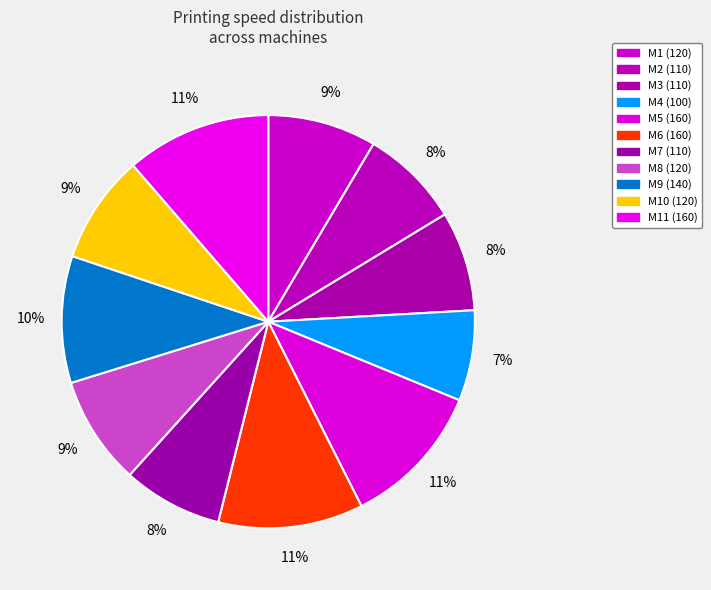

How many slices are in this pie chart?

11